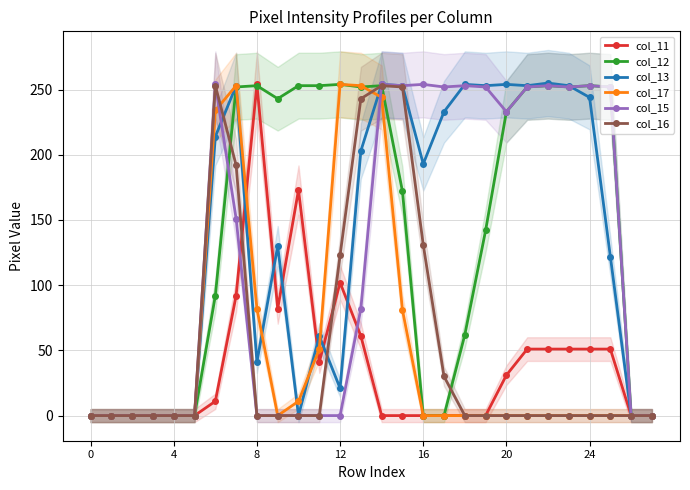

The value of col_12 at 24 is 152. True or false?

False